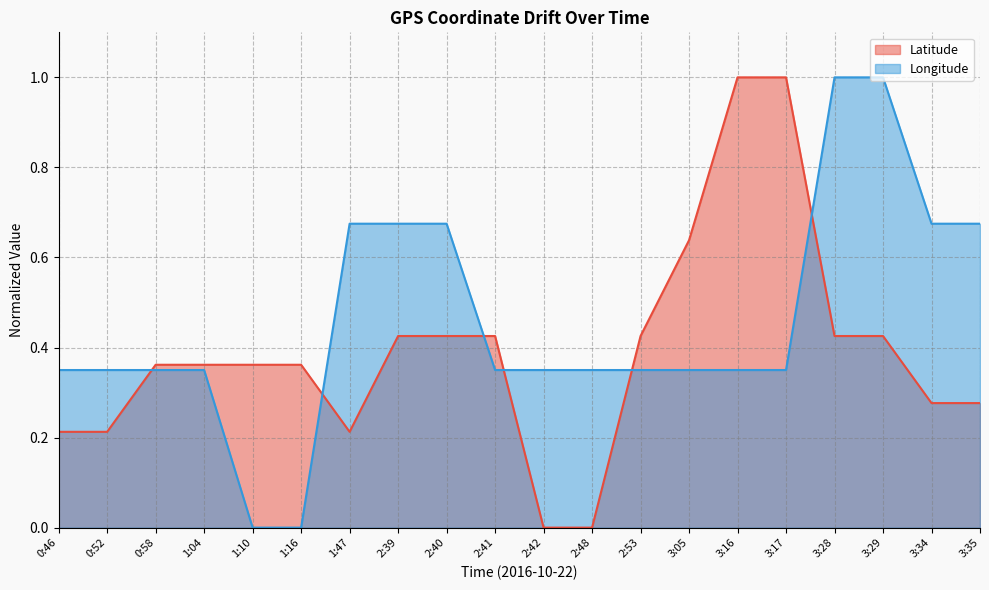

Between 2:40 and 1:16, which is larger?

2:40